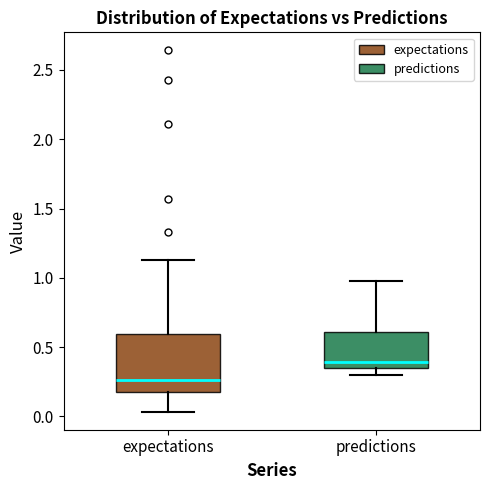

Reading left to right, transcribe this box plot: for each box, give where its median line is, the range the box spans, and where its two whiskers end, as read against the y-axis. The values are not printed on the chart, so give them approximately, as read against the axis.

expectations: median 0.25, box 0.20 to 0.60, whiskers 0.05 to 1.15
predictions: median 0.40, box 0.35 to 0.60, whiskers 0.30 to 1.00